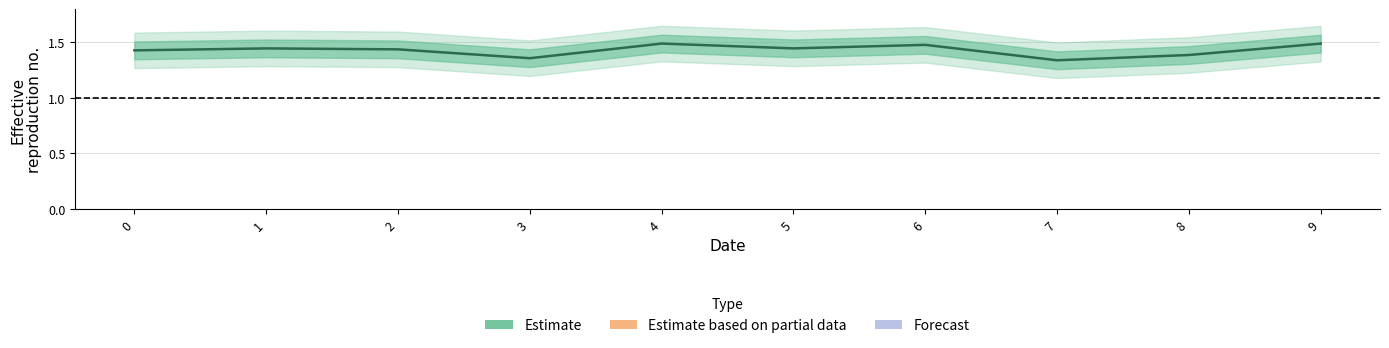

True or false: the data has more than 1 interior local peaks.

True